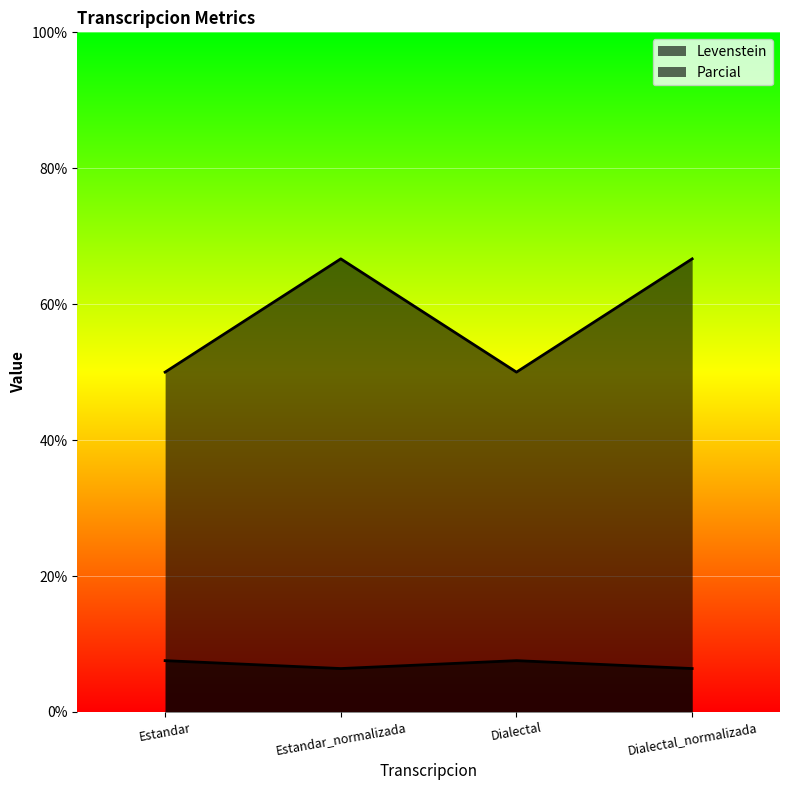

Count the number of categories in the chart.

4